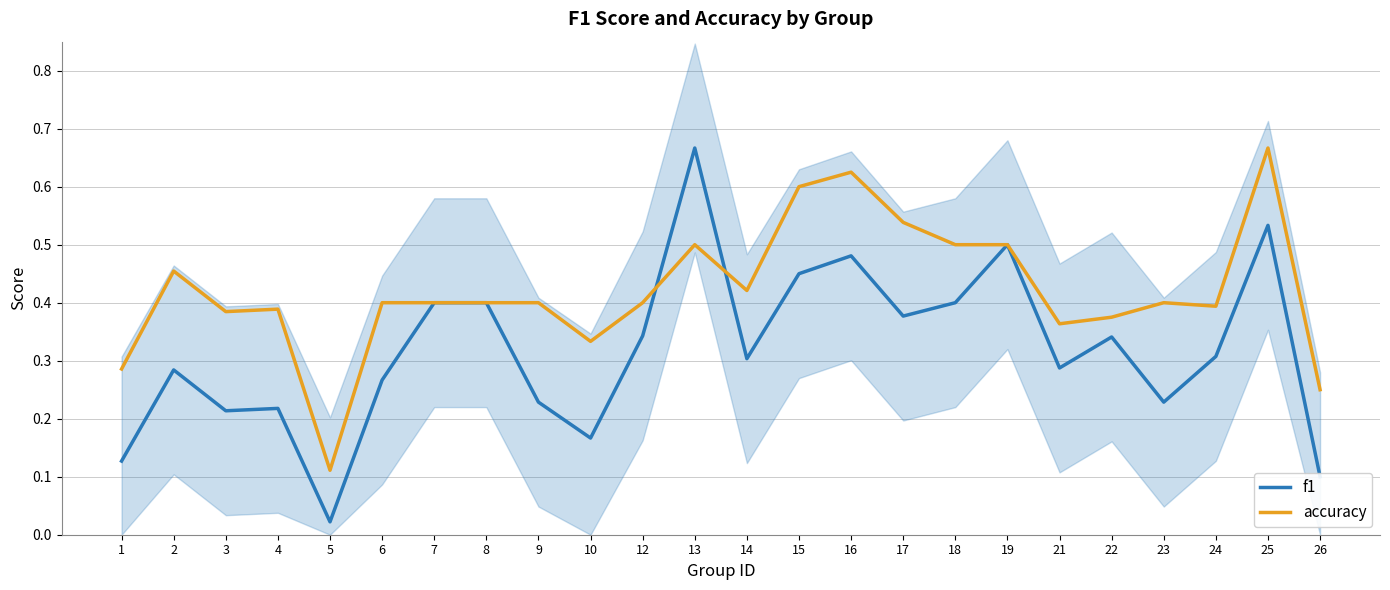

What is the total value across all series at 23?

0.6